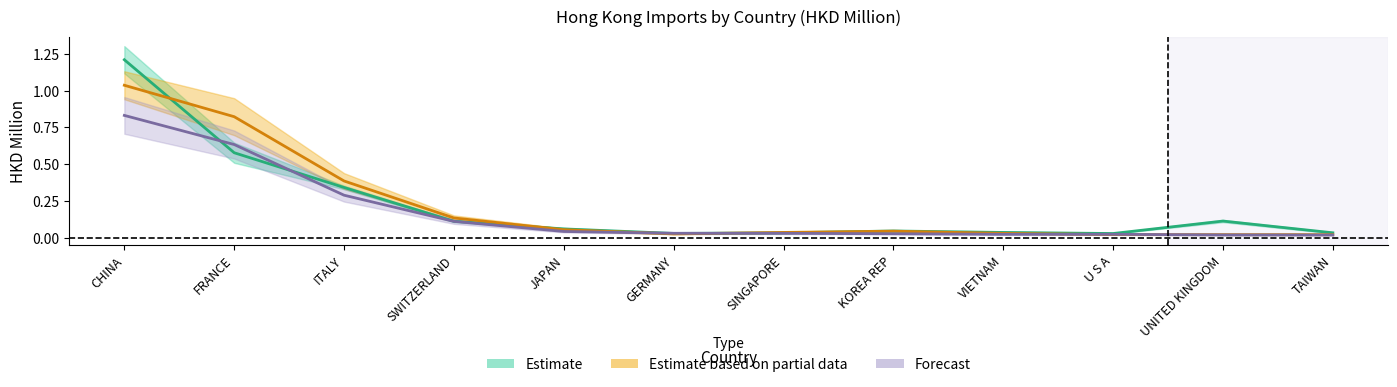

Which has a higher value, CHINA or UNITED KINGDOM?

CHINA